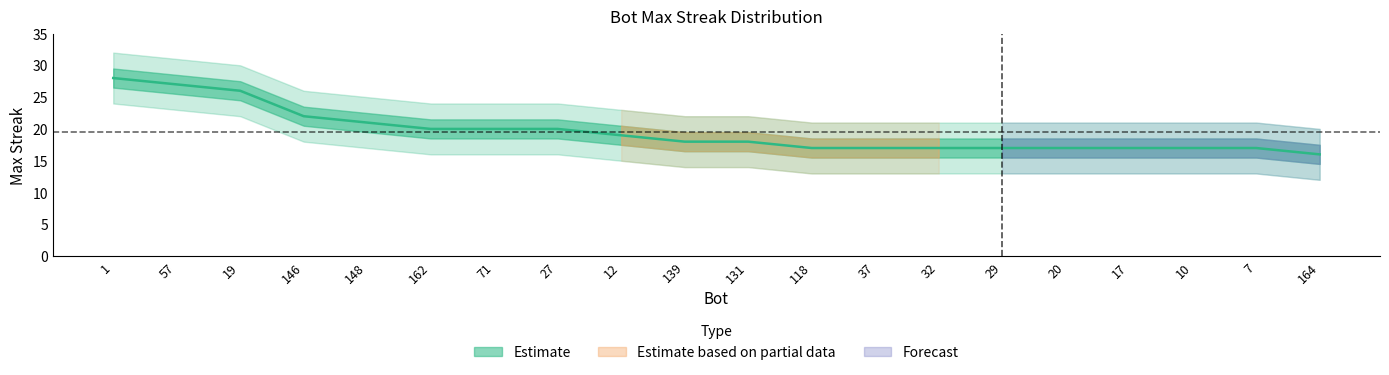

How many lines are shown in the chart?

1